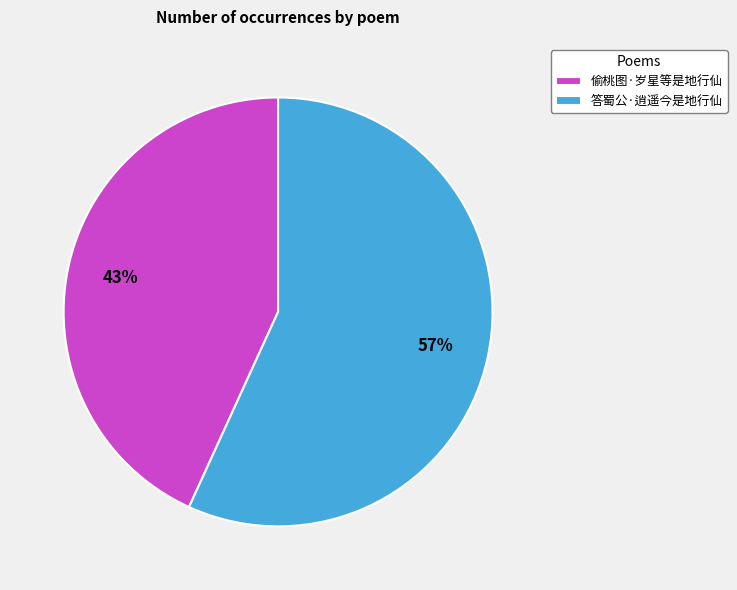

To the nearest percent, what percentage of the pie is 偷桃图·岁星等是地行仙?

43%